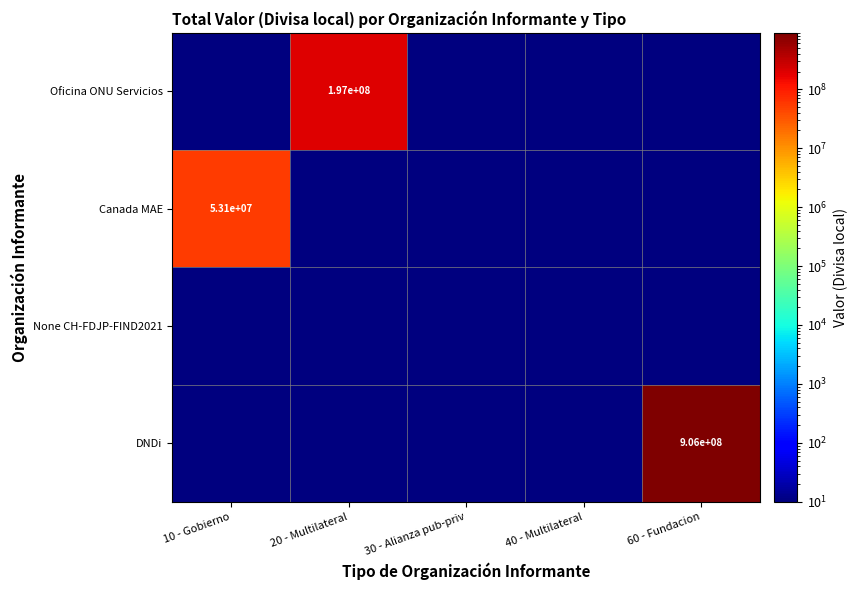

Is it true that Oficina ONU Servicios equals 286274255 at 20 - Multilateral?

False